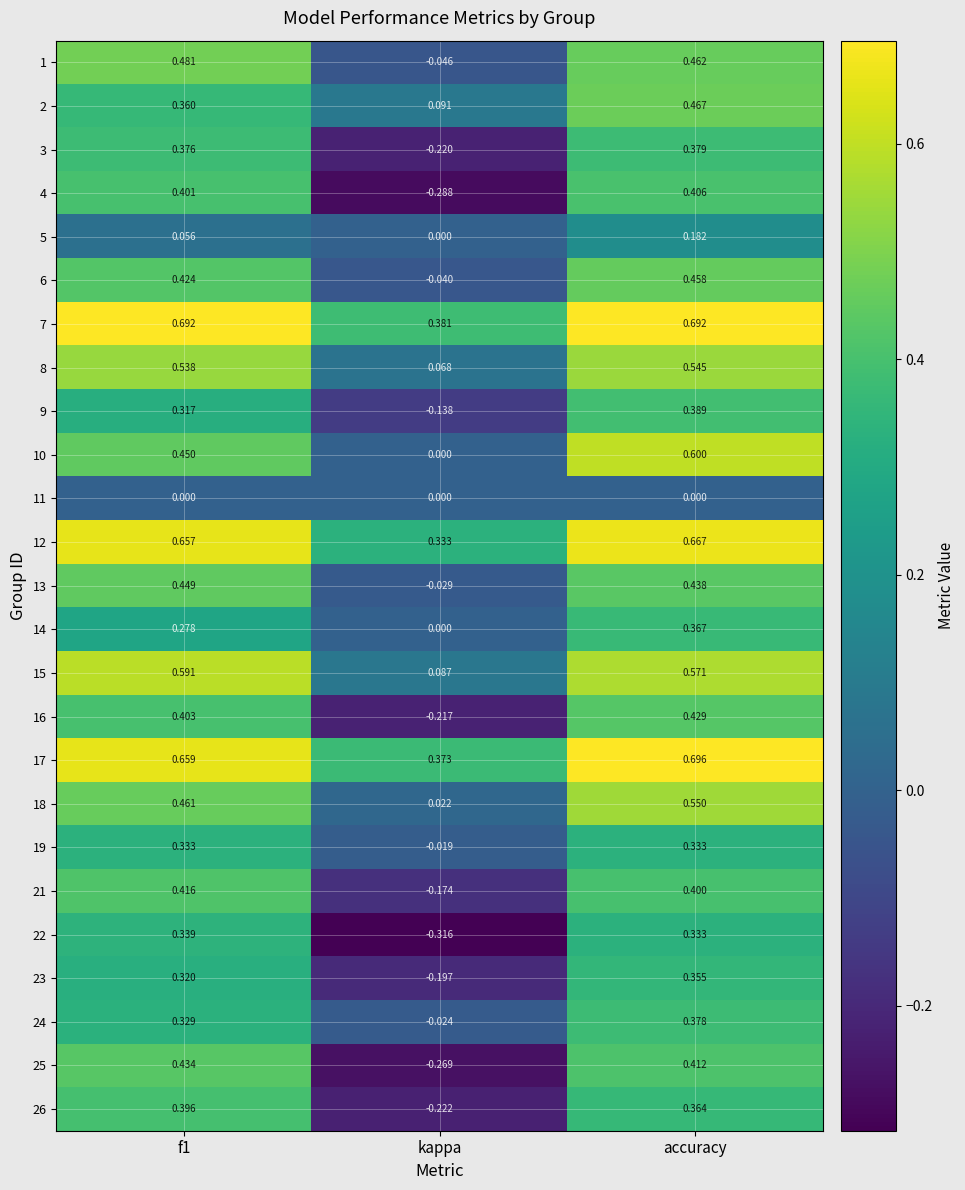

What is the total value across all series at f1?

10.2